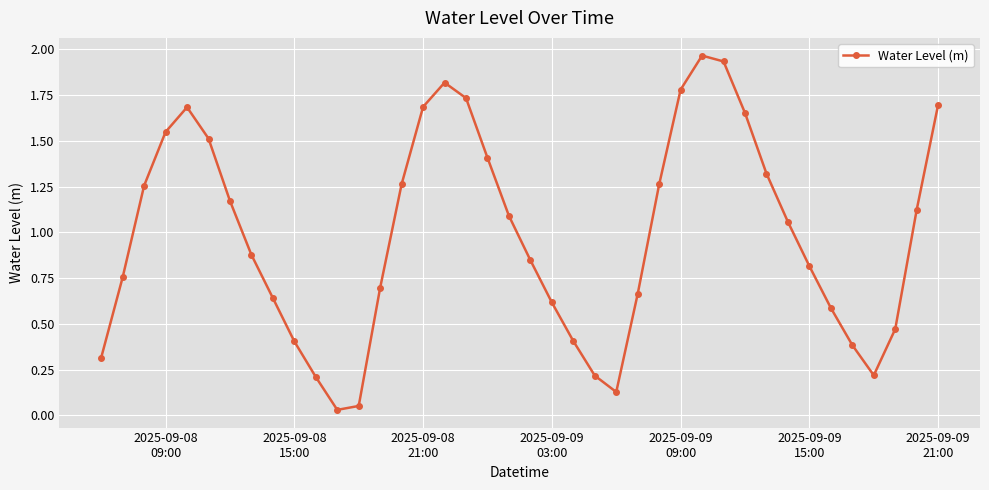

What is the value of the 36th point from the left?

0.4